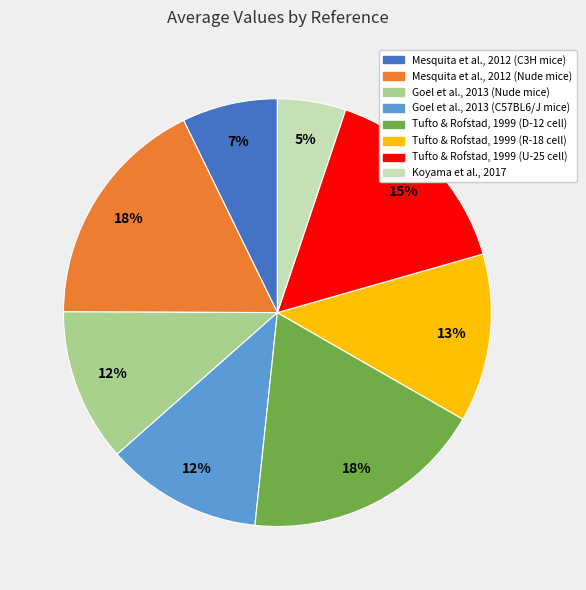

Is it true that Mesquita et al., 2012 (Nude mice) is 18% of the pie?

True